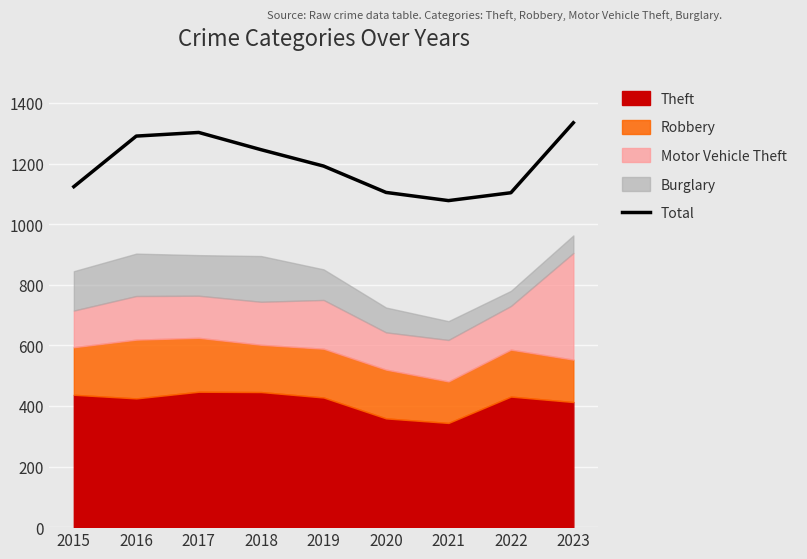

What is the ratio of the value at 2023 to the value at 2020?

1.2